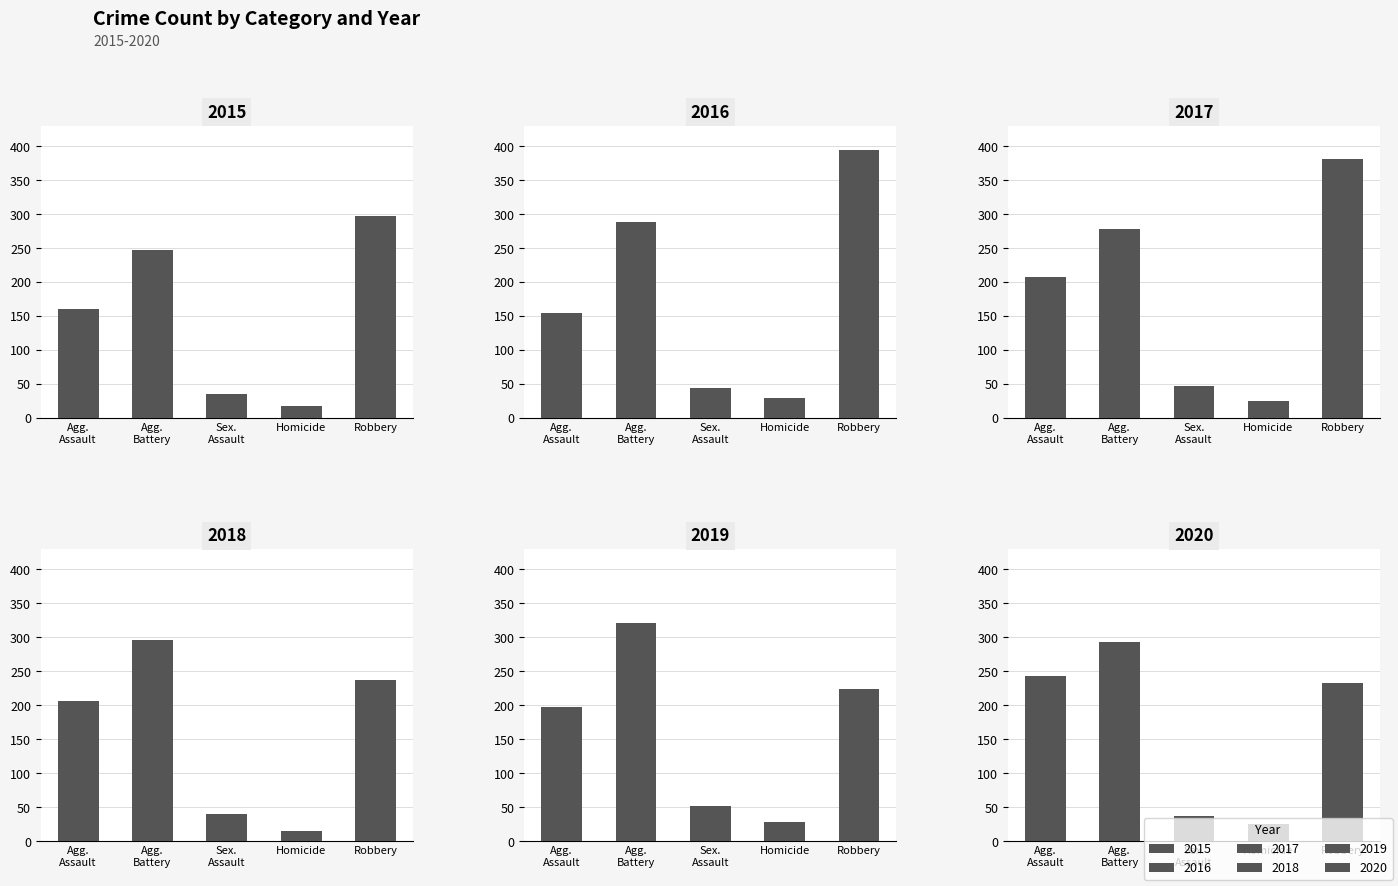

The 2020 series shows 24 at Homicide. True or false?

True